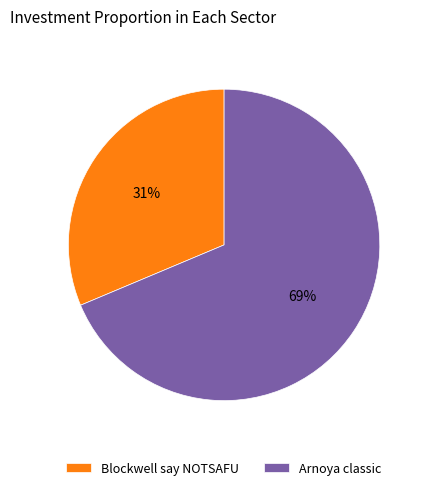

Rank the categories by value from highest to lowest.

Arnoya classic, Blockwell say NOTSAFU